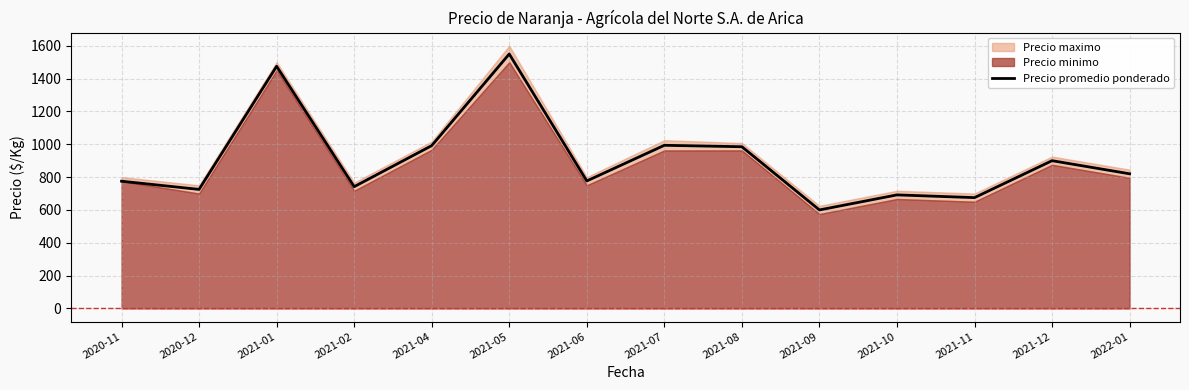

The value at 2021-04 is 1407.4. True or false?

False